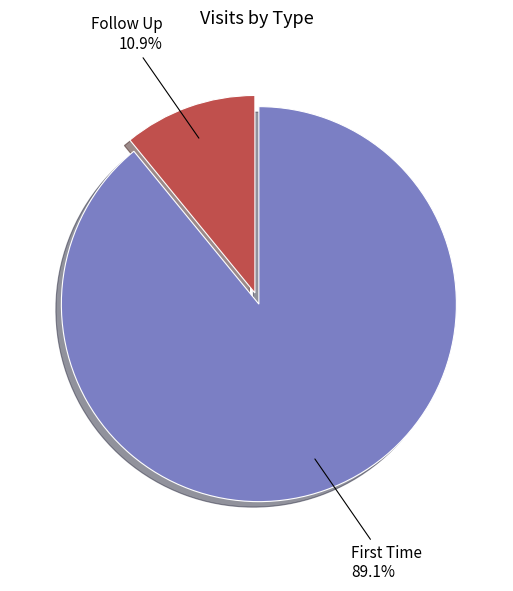

What is the largest slice in the pie chart?

First Time